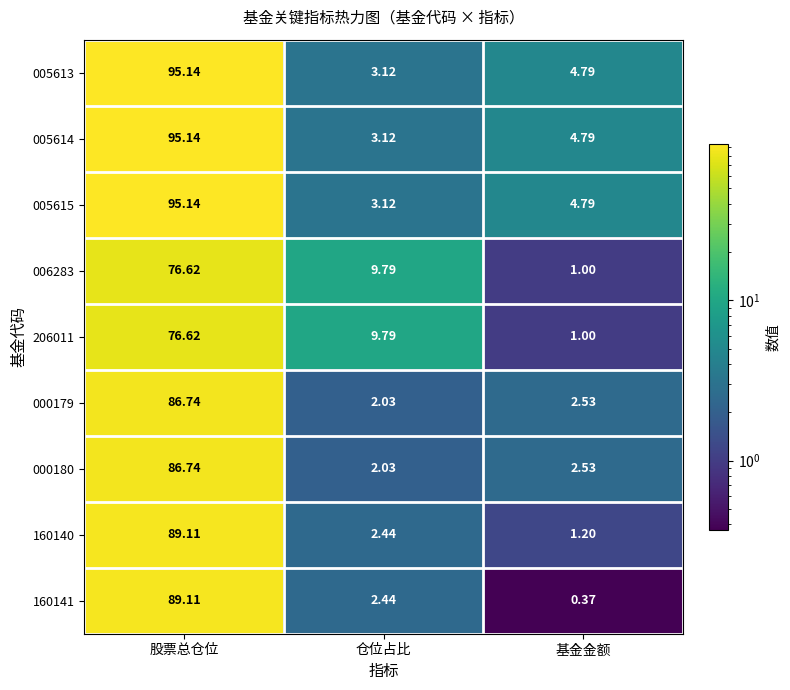

At which label does 000179 reach its minimum?

仓位占比